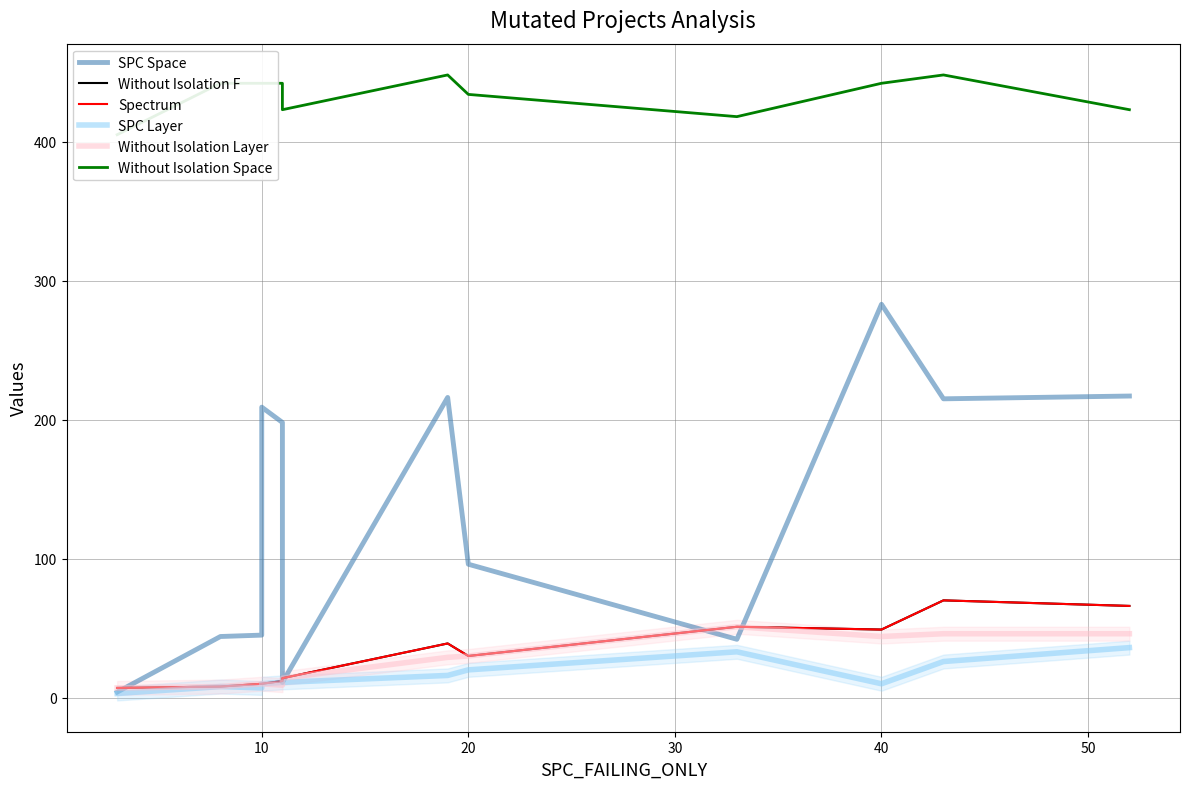

At how many categories does at least one series exceed 400?

13